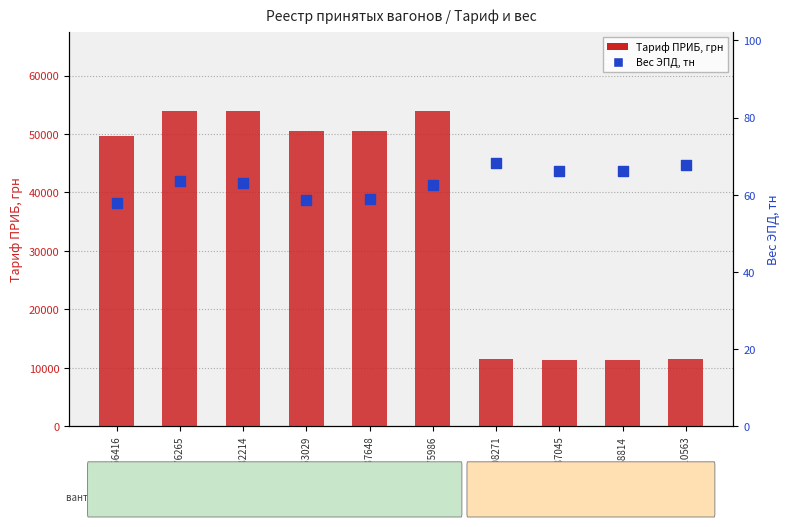

What is the total value across all series at 62008271?

11639.1